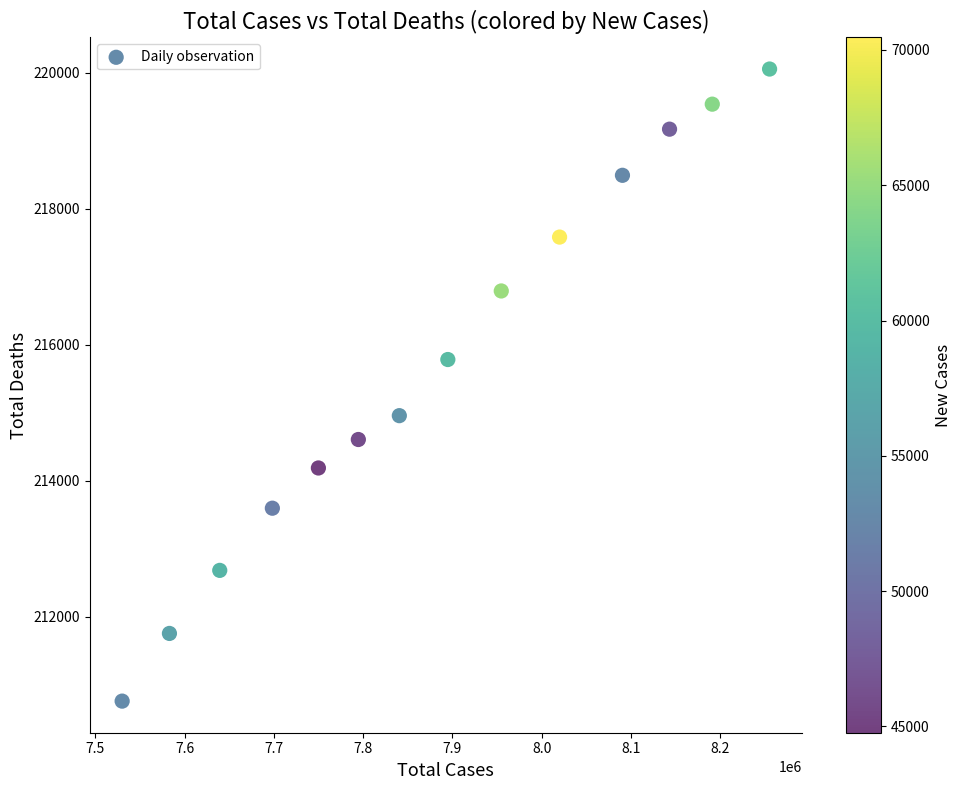

What is the range of Y values (max minus min)?

9302